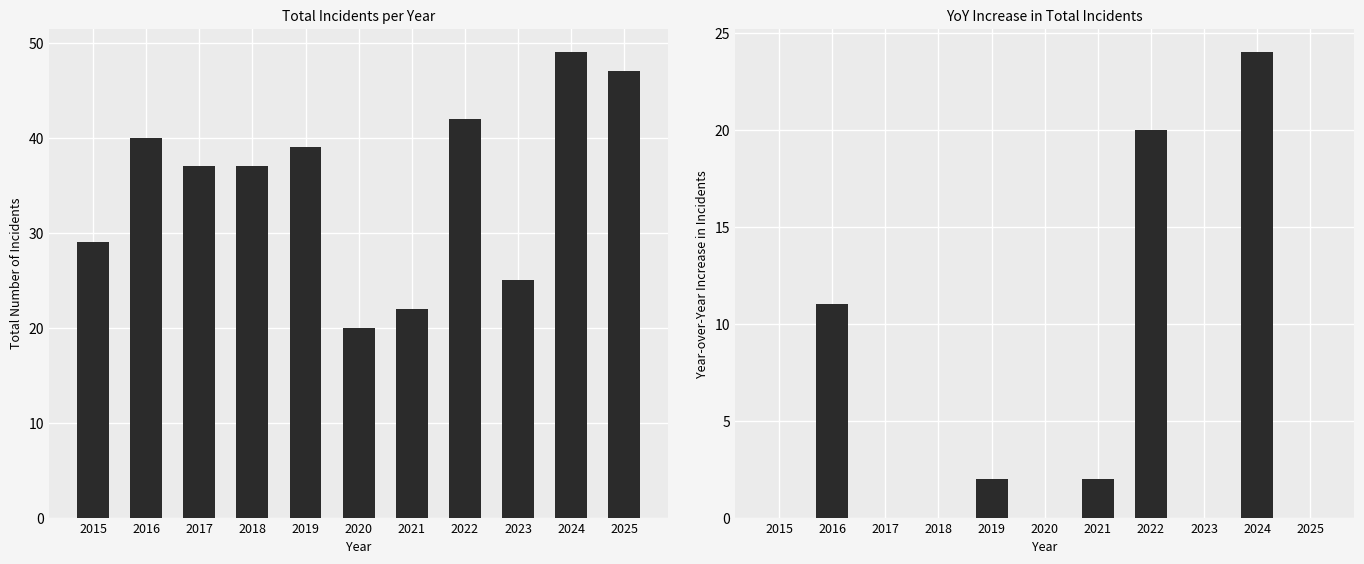

How many groups of bars are there?

11